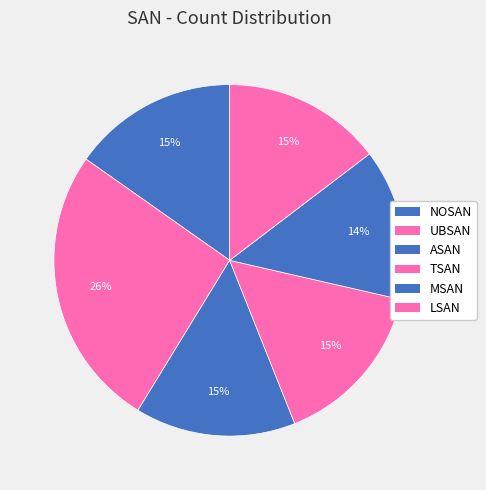

To the nearest percent, what is the difference between the MSAN and LSAN slice percentages?

1%